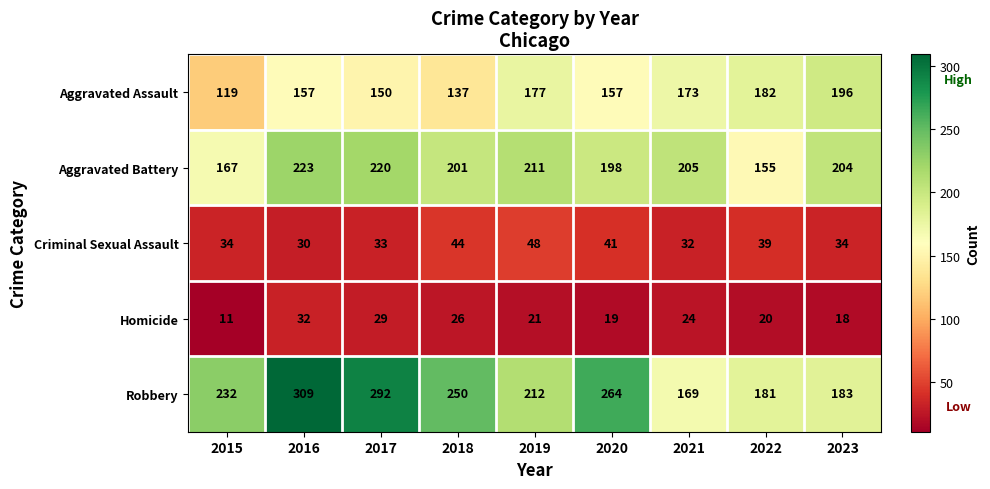

What is the difference between the second highest and minimum values in the Homicide series?

18